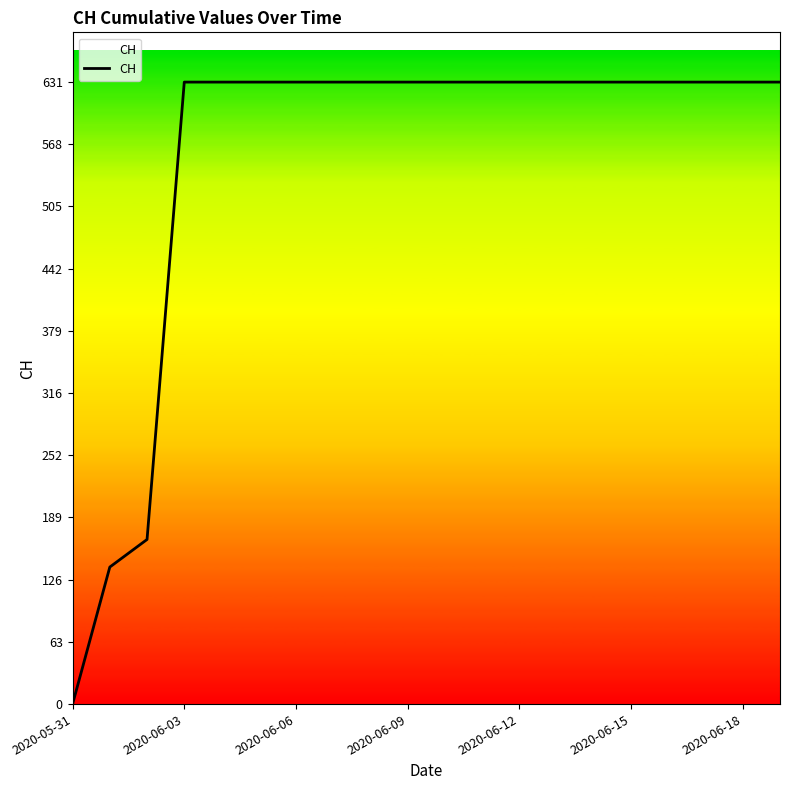

What is the difference between the maximum and minimum values?

631